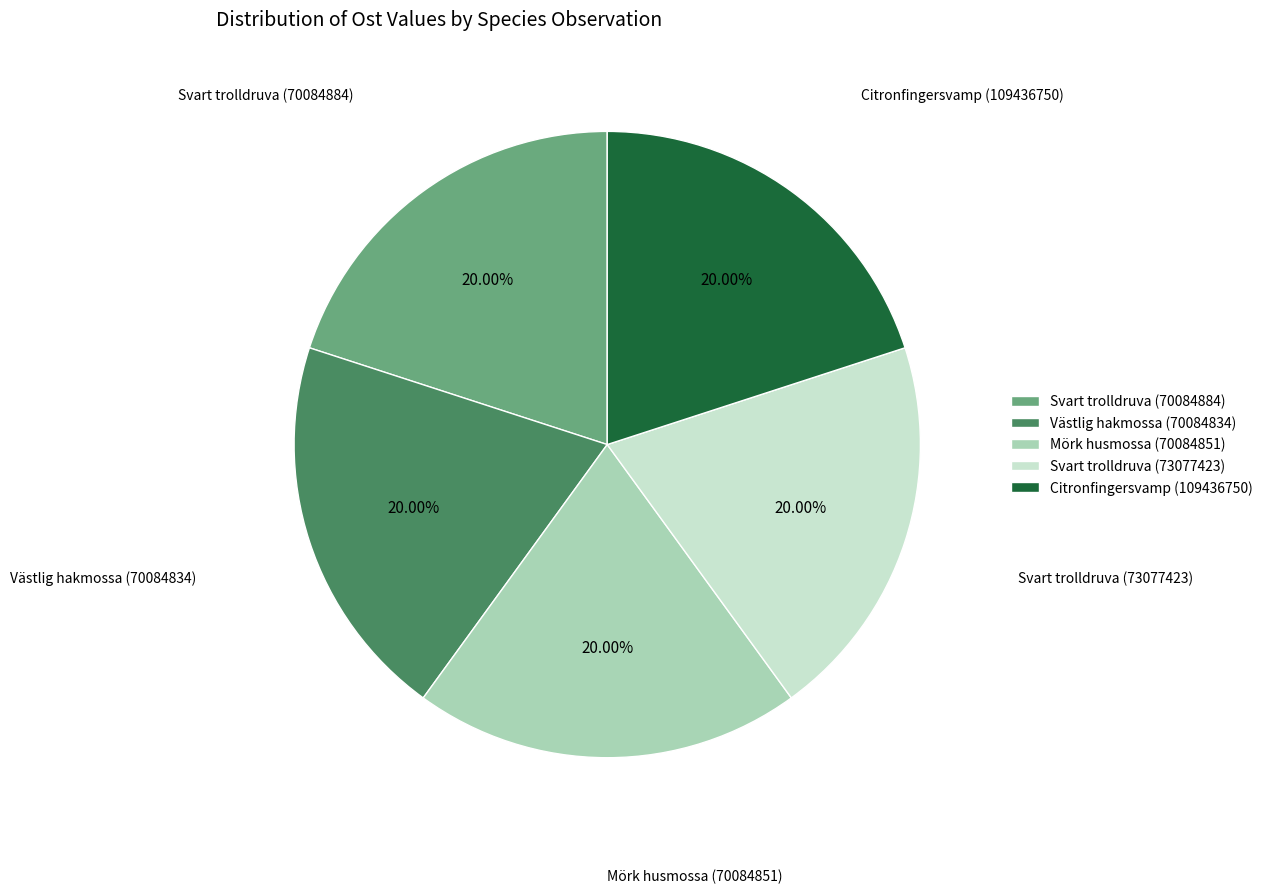

Approximately how many times larger is the value at Citronfingersvamp (109436750) compared to Västlig hakmossa (70084834)?

1.0